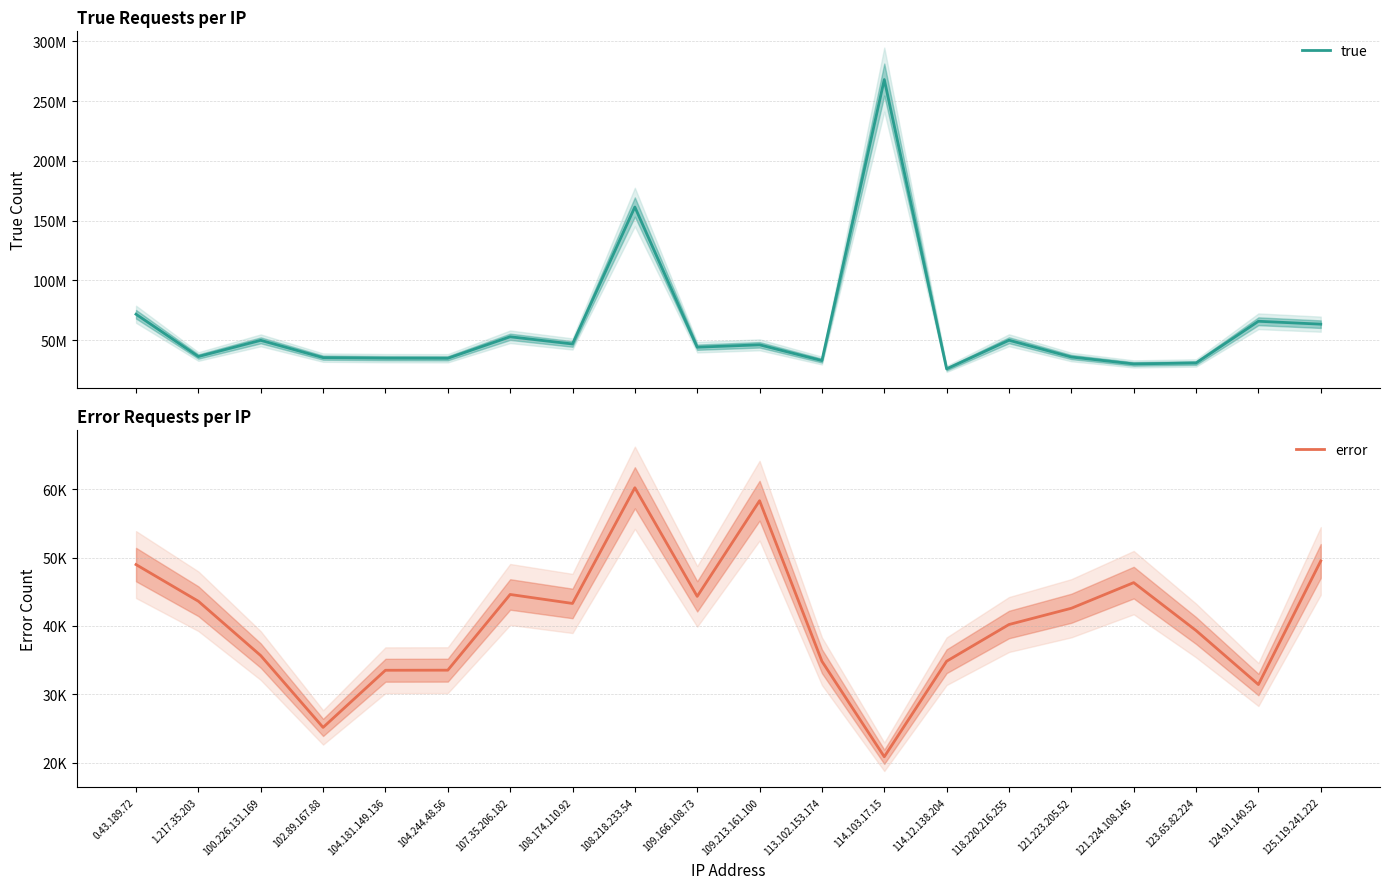

Is this an area chart (filled region under the line)?

No